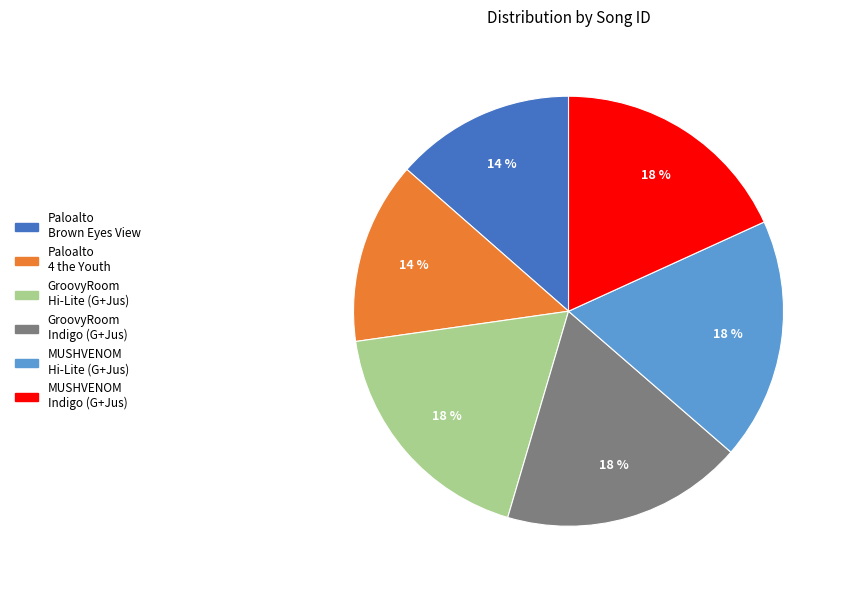

What is the ratio of the value at GroovyRoom Indigo (G+Jus) to the value at Paloalto 4 the Youth?

1.3